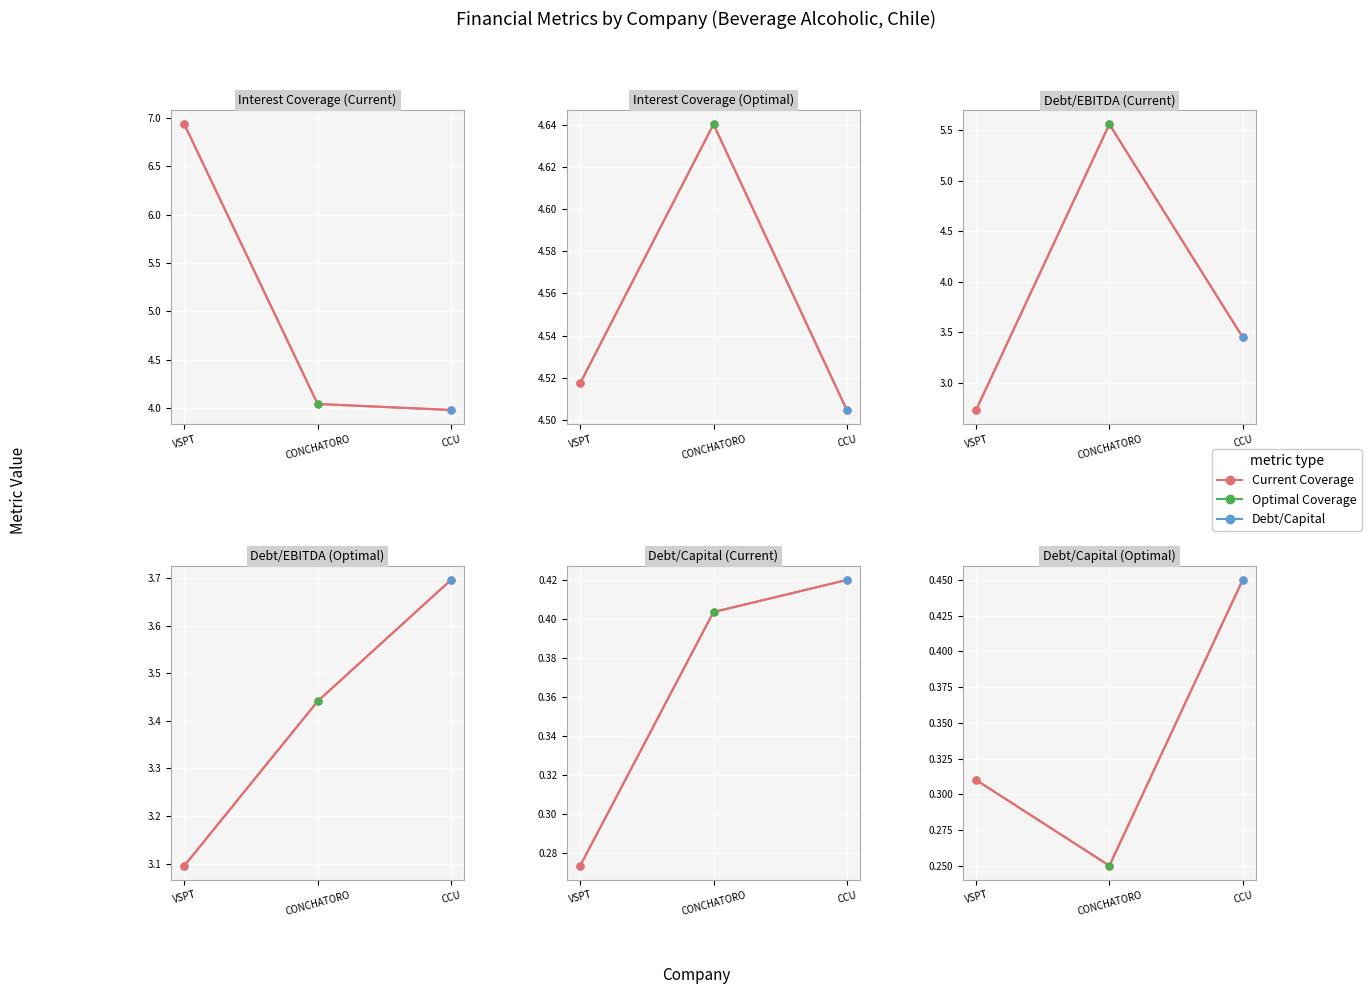

Rank the categories by current interest coverage value from lowest to highest.

CCU, CONCHATORO, VSPT